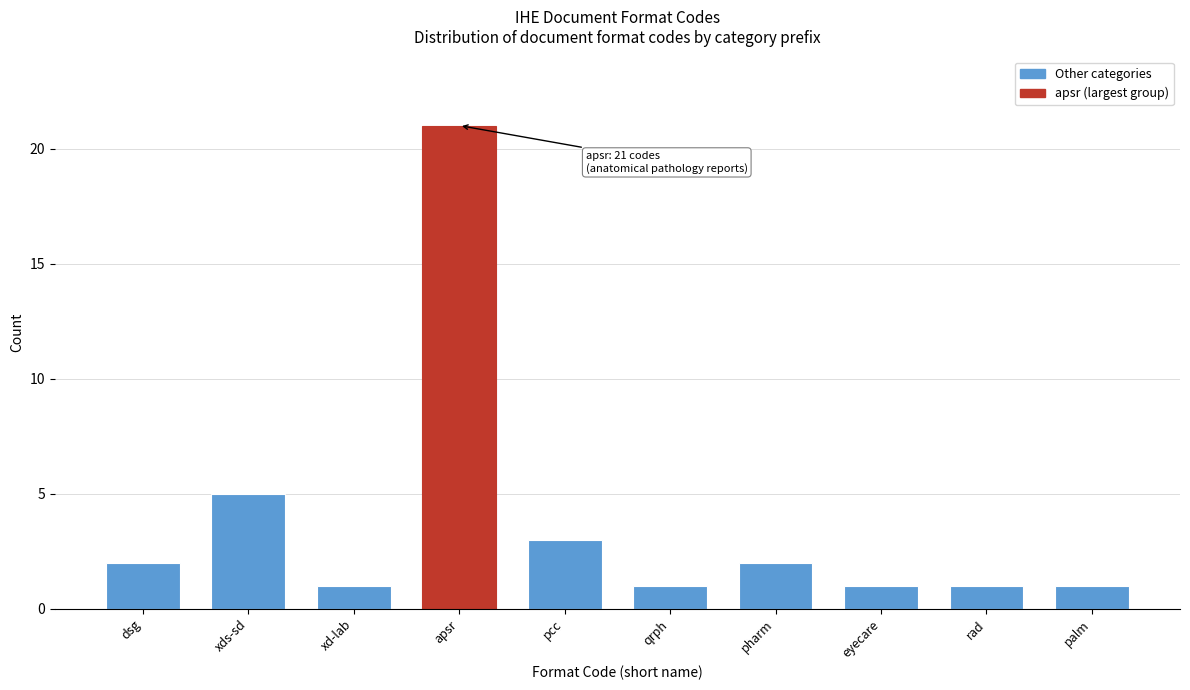

Reading right to left, list all the values displayed in this chart.

palm=1	rad=1	eyecare=1	pharm=2	qrph=1	pcc=3	apsr=21	xd-lab=1	xds-sd=5	dsg=2